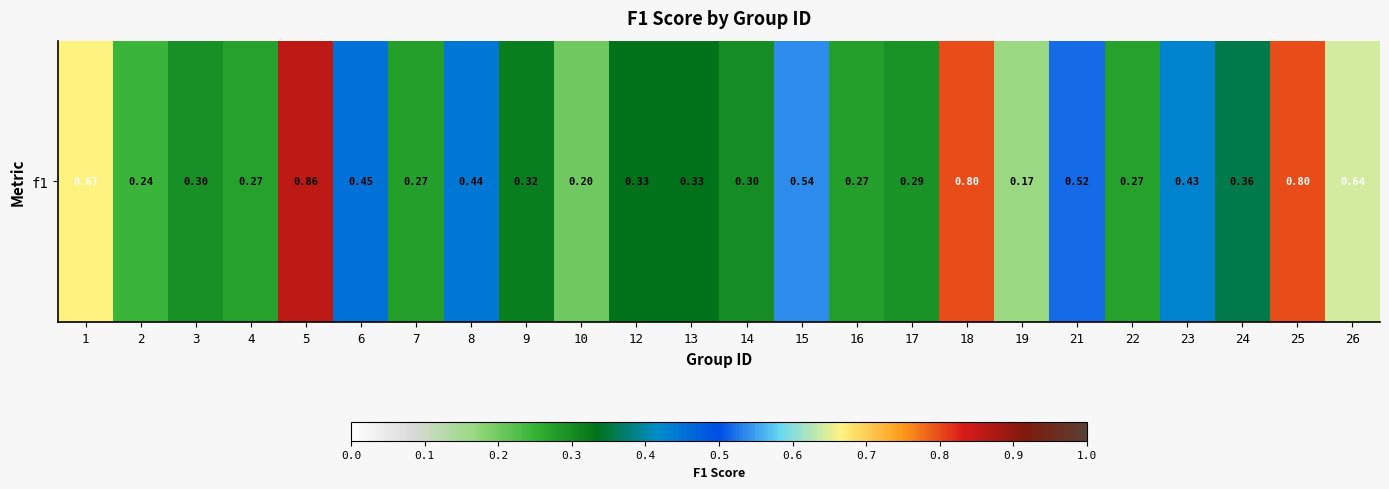

Read the value at 10.

0.2